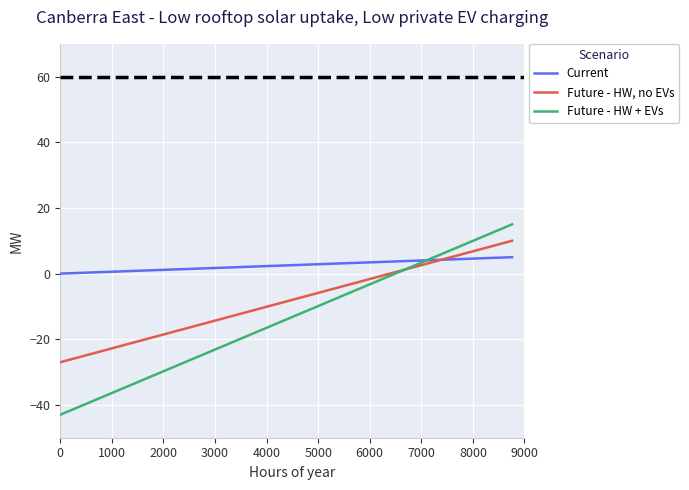

True or false: Current has more than 2 interior local peaks.

False